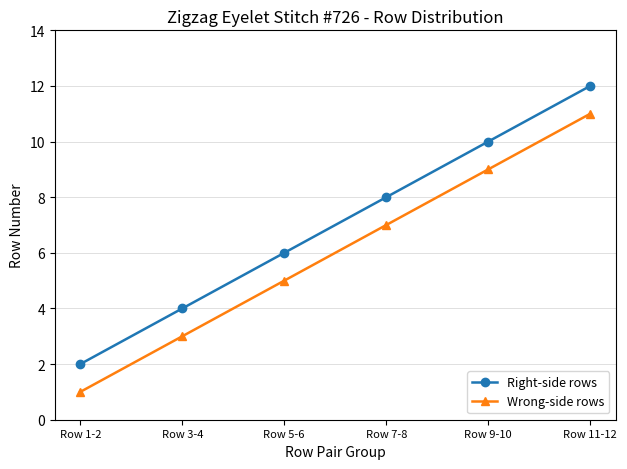

True or false: Wrong-side rows and Right-side rows intersect in this chart.

False